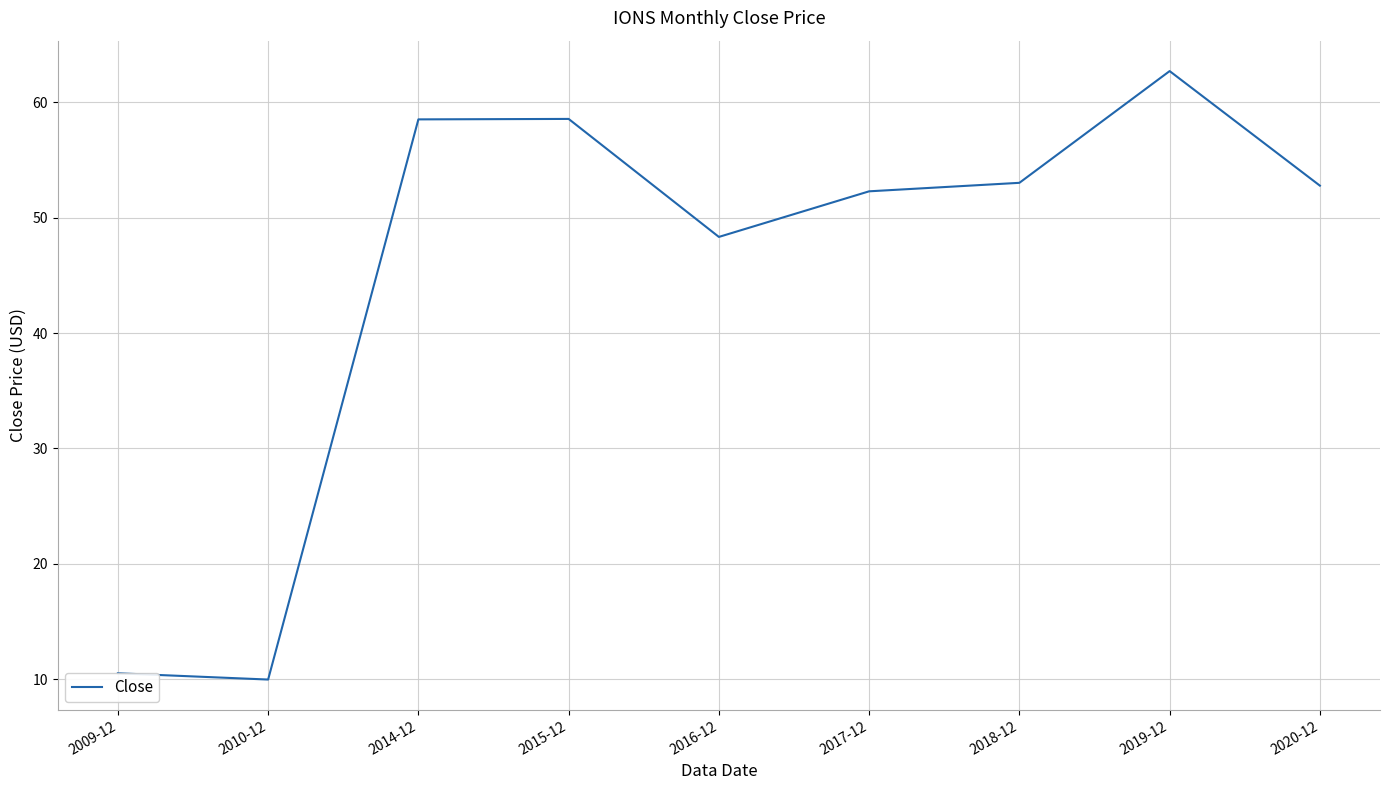

How many lines are shown in the chart?

1